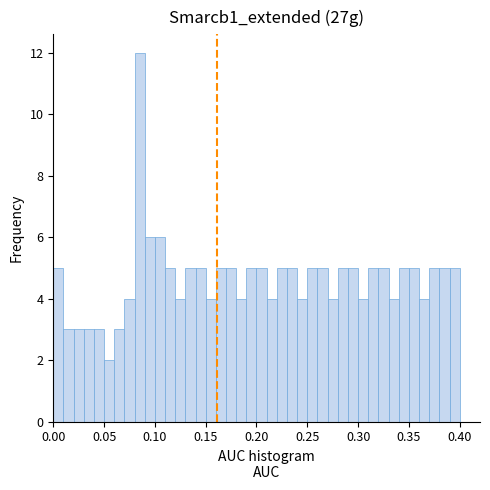

Read against the x-axis, roughly where is the centre of the tallest bar?

0.085